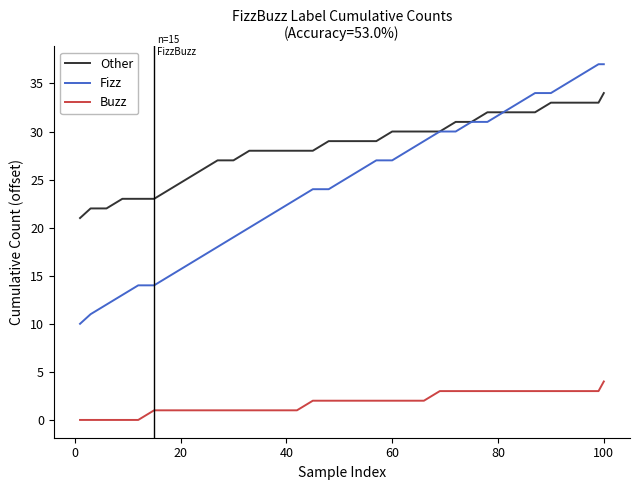

Which series has the largest total across all categories?

Other